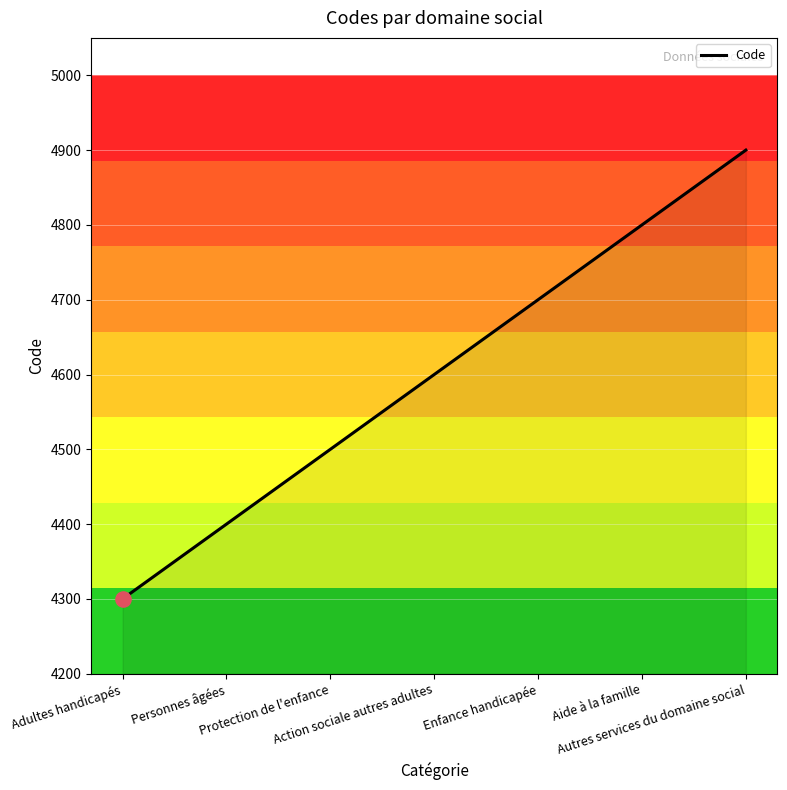

What is the ratio of the value at Aide à la famille to the value at Enfance handicapée?

1.0